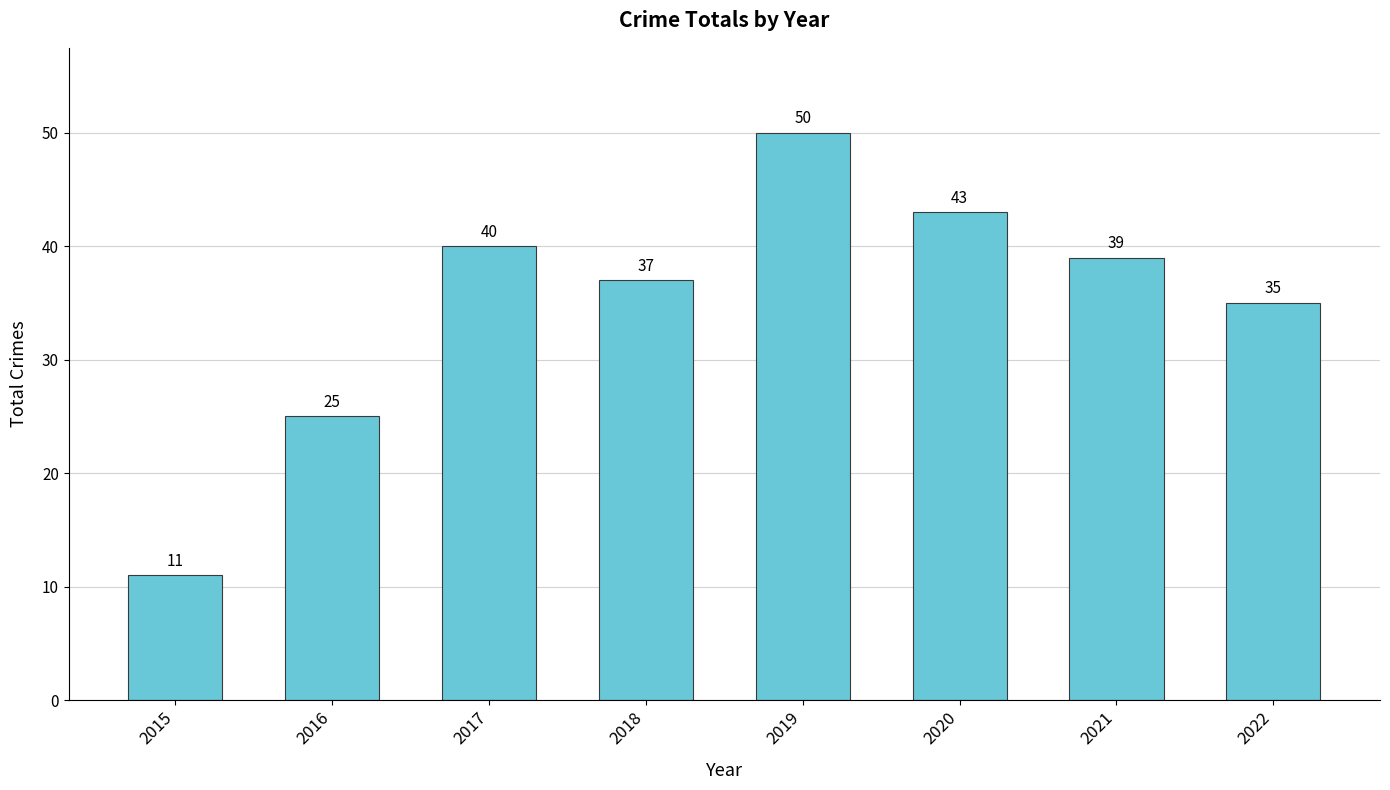

What is the ratio of the value at 2015 to the value at 2016?

0.4